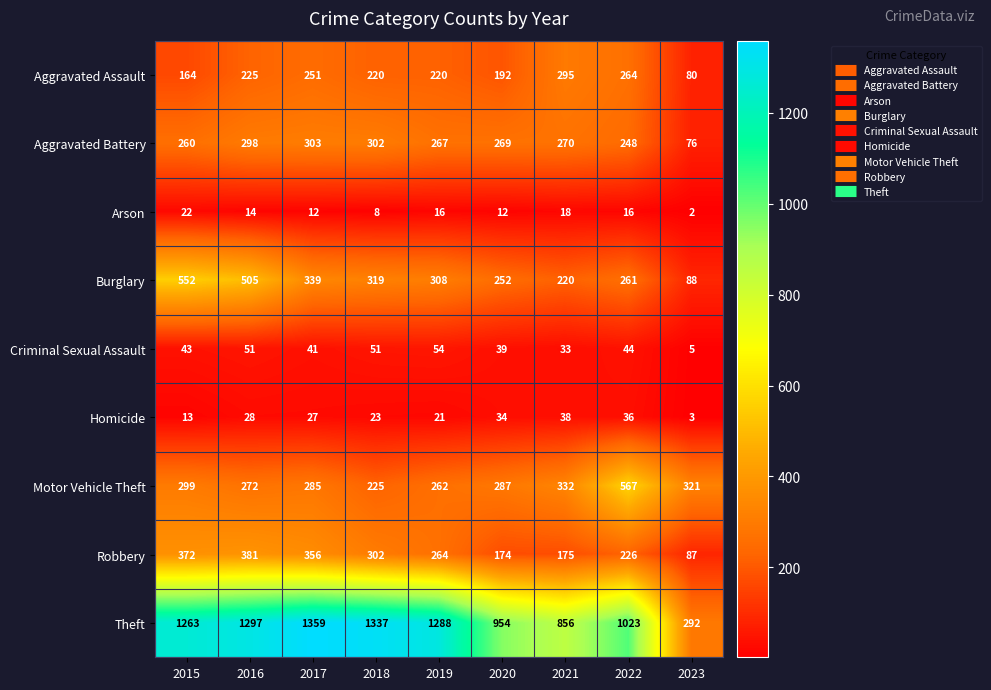

At how many categories does at least one series exceed 341?

8